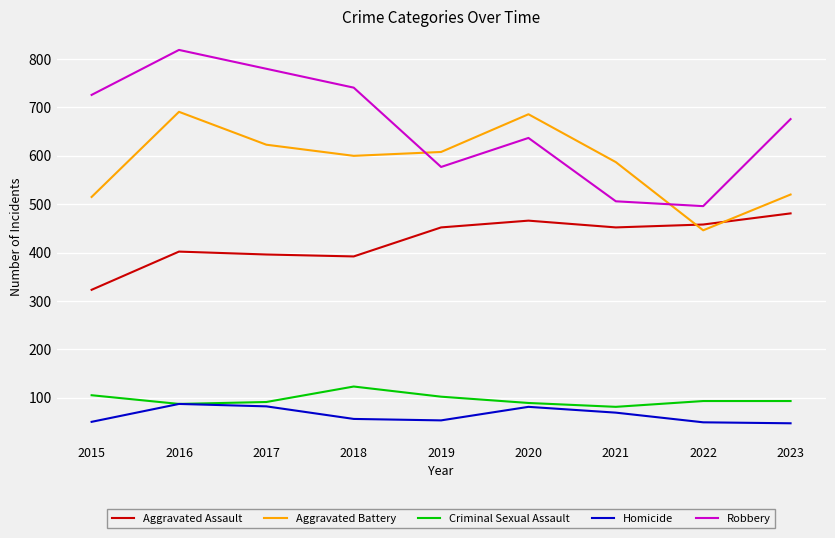

At 2021, list the series in order from largest to smallest.

Aggravated Battery, Robbery, Aggravated Assault, Criminal Sexual Assault, Homicide